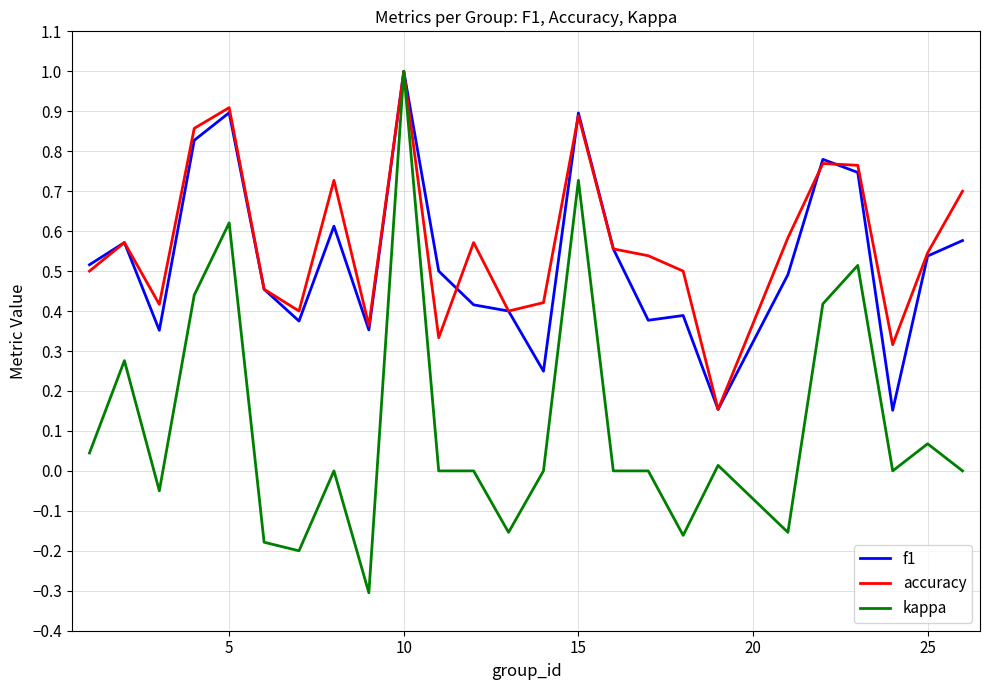

What is the maximum value shown in the chart?

1.0